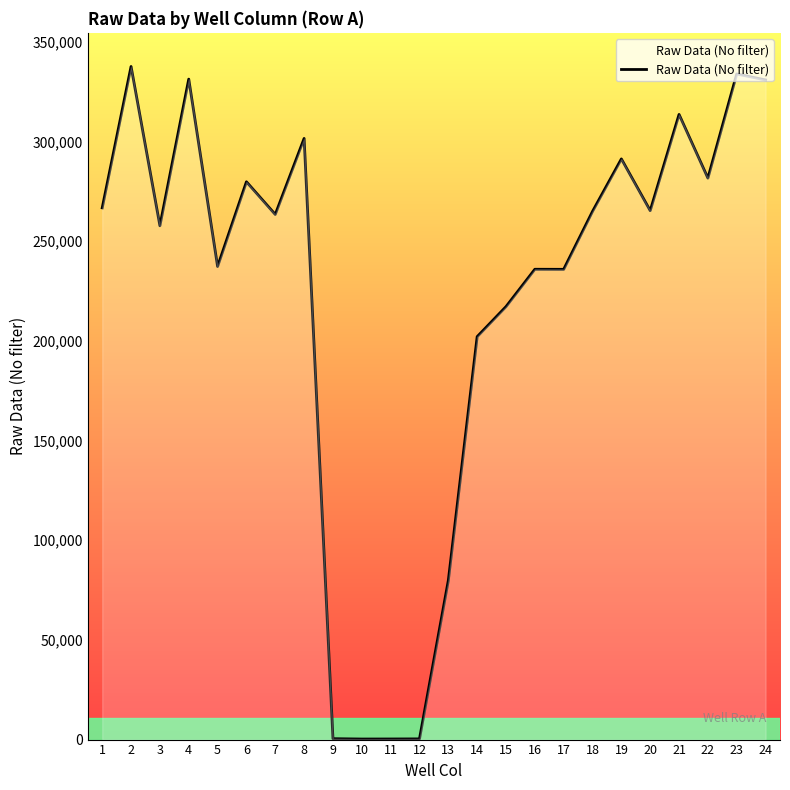

What is the maximum value shown in the chart?

337600